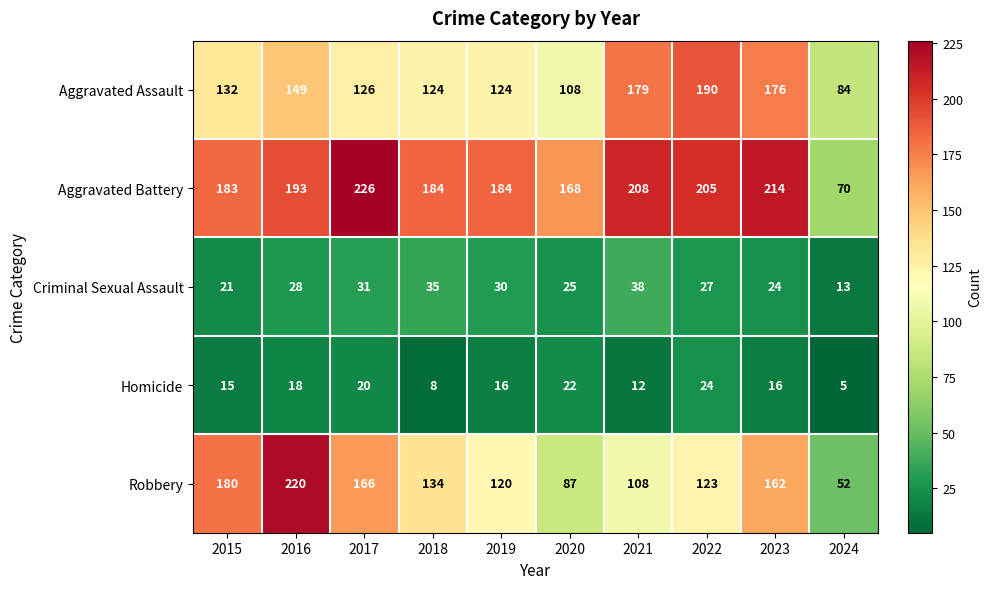

Is it true that Homicide equals 27 at 2023?

False